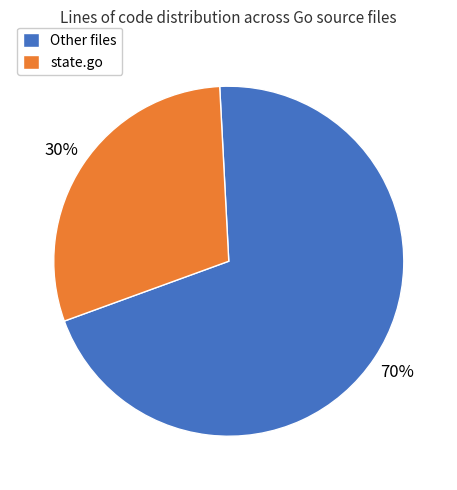

What is the ratio of the value at state.go to the value at Other files?

0.4